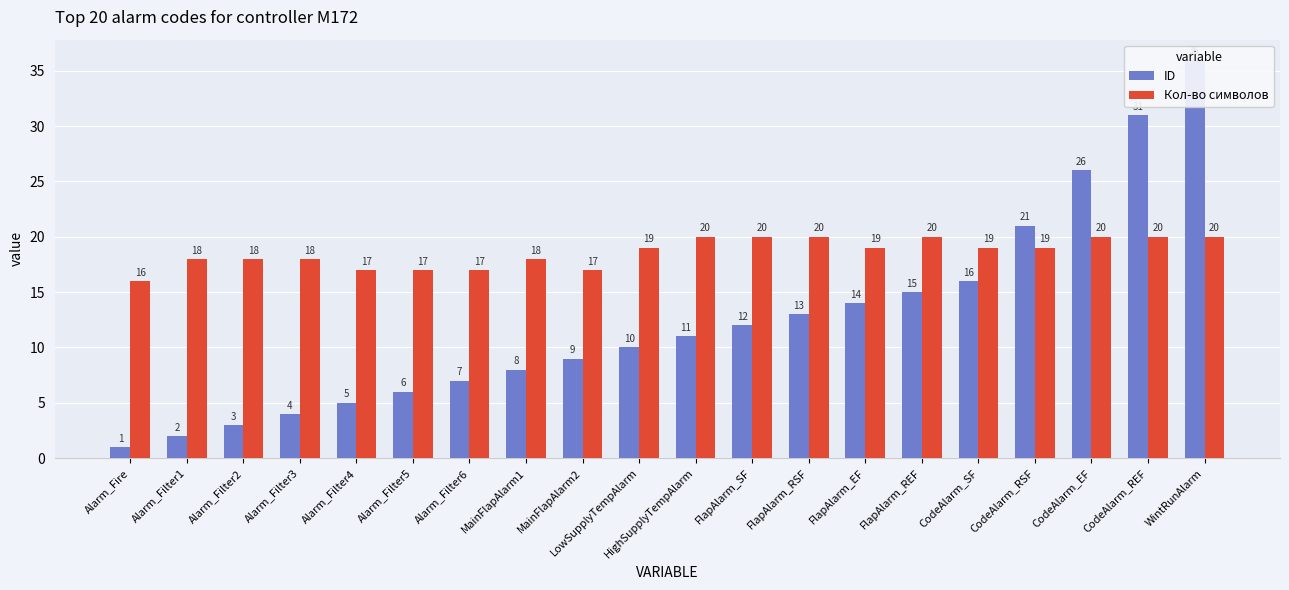

At which label does Кол-во символов first exceed 19?

HighSupplyTempAlarm